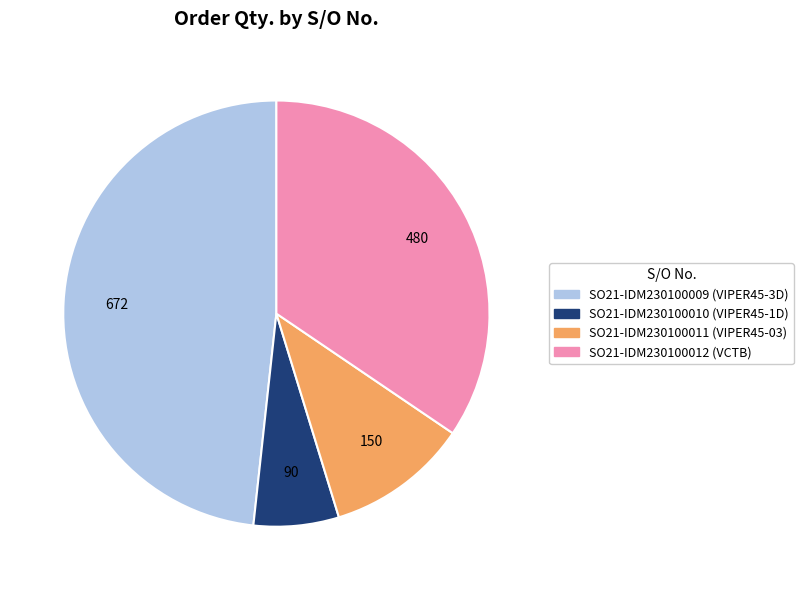

Combined, do SO21-IDM230100012 (VCTB) and SO21-IDM230100011 (VIPER45-03) account for over 50%?

No